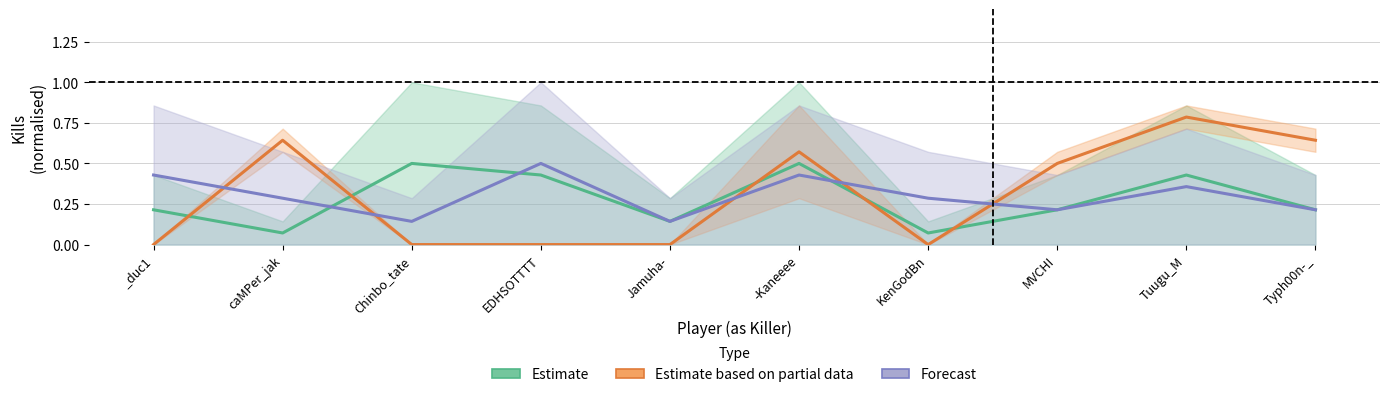

Reading left to right, extract all data points from this chart.

Estimate: _duc1=0.2	caMPer_jak=0.1	Chinbo_tate=0.5	EDHSOTTTT=0.4	Jamuha-=0.1	-Kaneeee=0.5	KenGodBn=0.1	MVCHI=0.2	Tuugu_M=0.4	Typh00n-_=0.2
Estimate based on partial data: _duc1=0.0	caMPer_jak=0.6	Chinbo_tate=0.0	EDHSOTTTT=0.0	Jamuha-=0.0	-Kaneeee=0.6	KenGodBn=0.0	MVCHI=0.5	Tuugu_M=0.8	Typh00n-_=0.6
Forecast: _duc1=0.4	caMPer_jak=0.3	Chinbo_tate=0.1	EDHSOTTTT=0.5	Jamuha-=0.1	-Kaneeee=0.4	KenGodBn=0.3	MVCHI=0.2	Tuugu_M=0.4	Typh00n-_=0.2